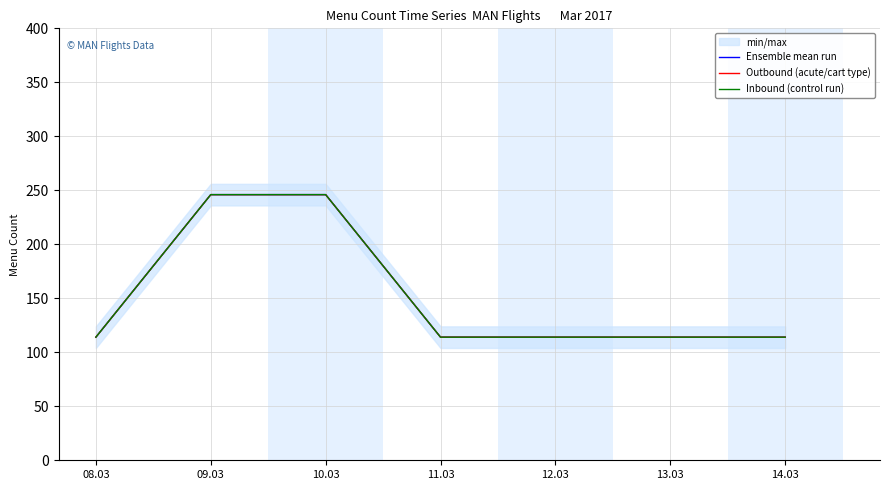

How many categories are shown in the chart?

7